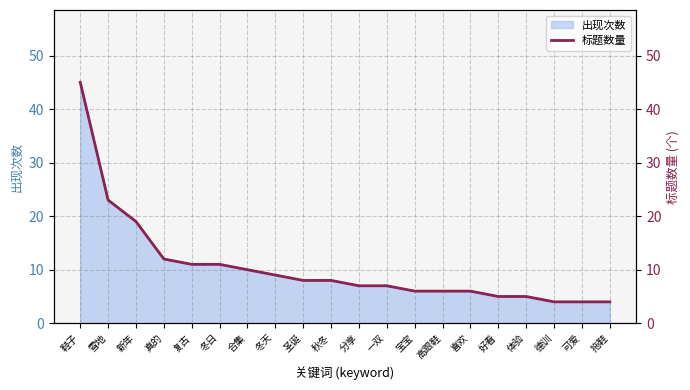

What is the label of the 2nd point from the left?

雪地